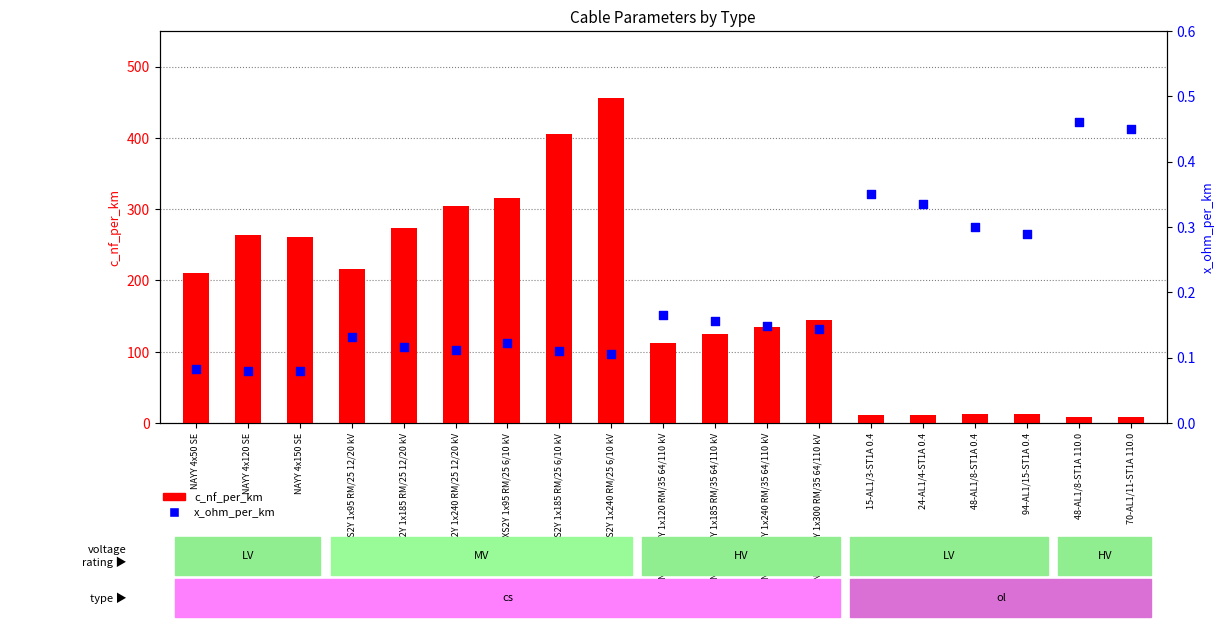

Which series reaches the minimum Y coordinate?

x_ohm_per_km